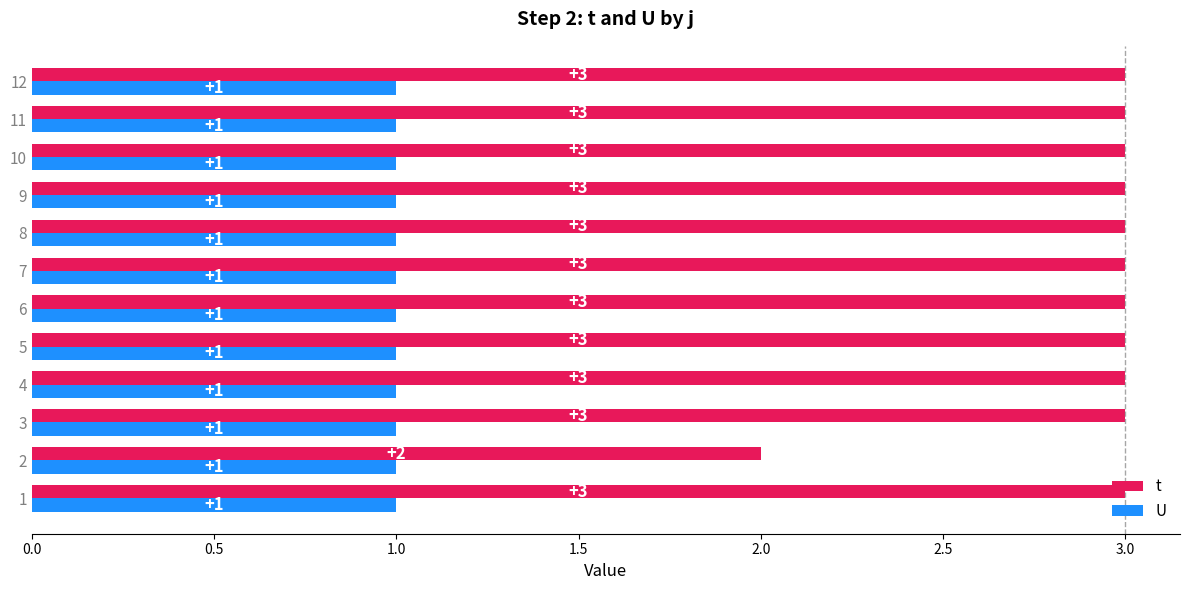

Rank the series by their maximum value, from lowest to highest.

U, t